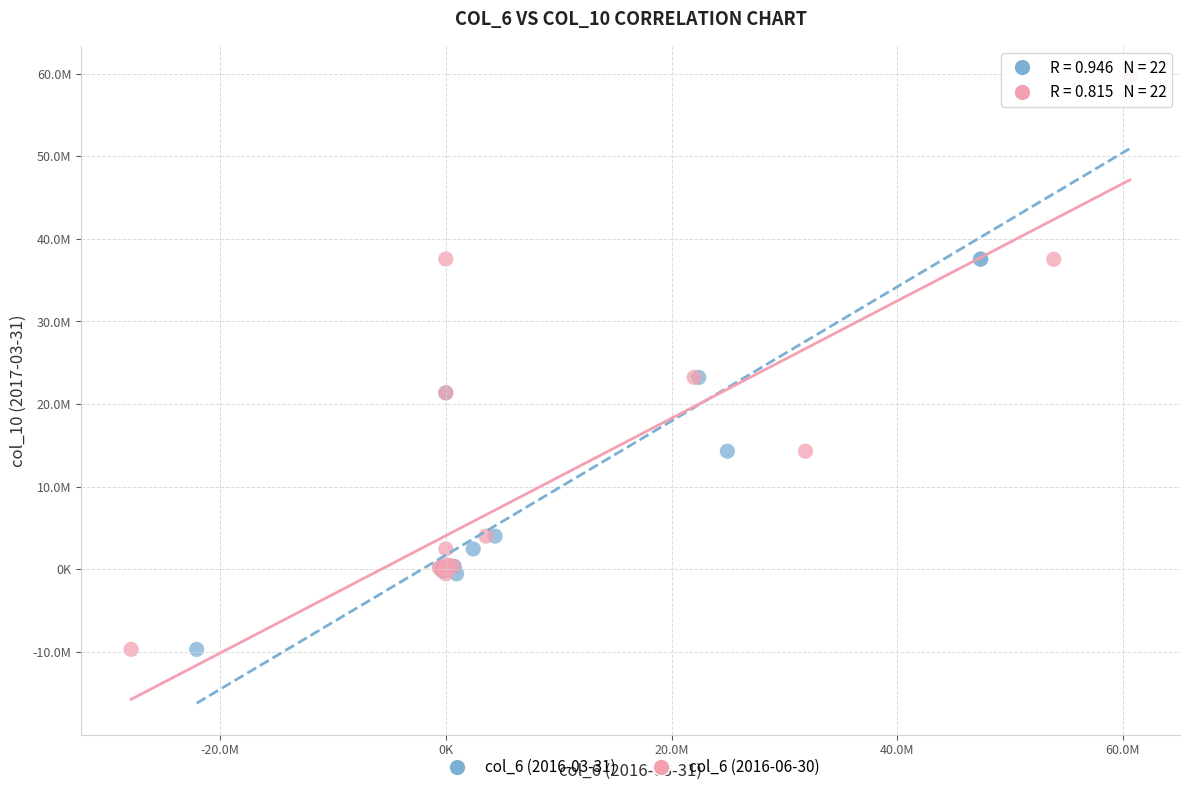

What are all the series names shown in the legend?

col_6 (2016-03-31), col_6 (2016-06-30)